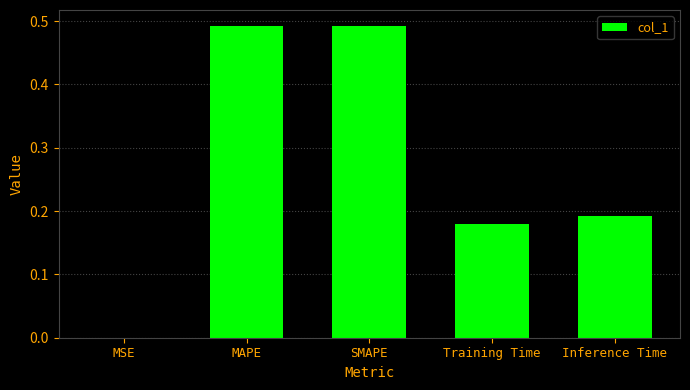

The chart shows a value of 0.1 at Inference Time. True or false?

False